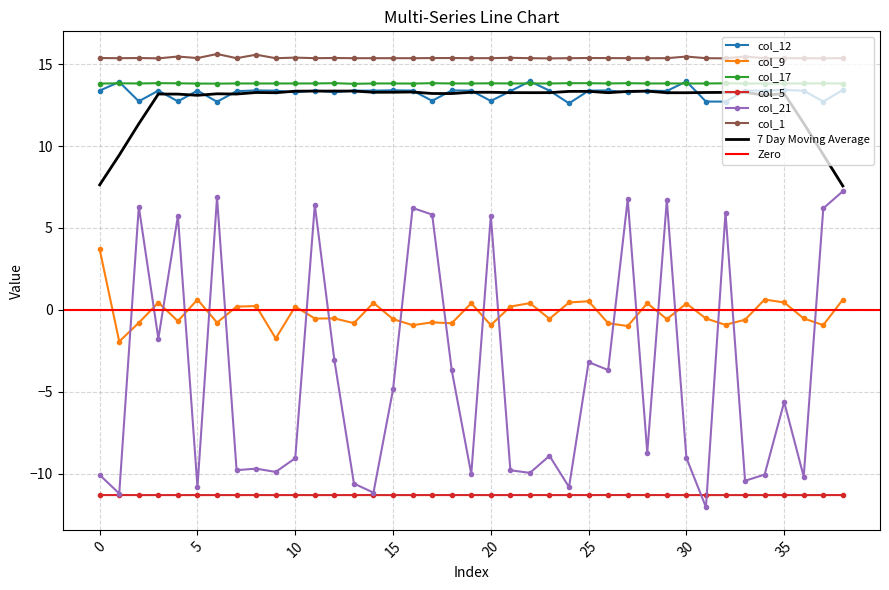

Rank the categories by col_17 value from highest to lowest.

12, 3, 27, 25, 17, 24, 32, 37, 4, 20, 1, 21, 7, 11, 2, 18, 26, 29, 15, 28, 9, 19, 14, 22, 35, 10, 33, 30, 23, 8, 36, 31, 16, 0, 5, 34, 38, 6, 13